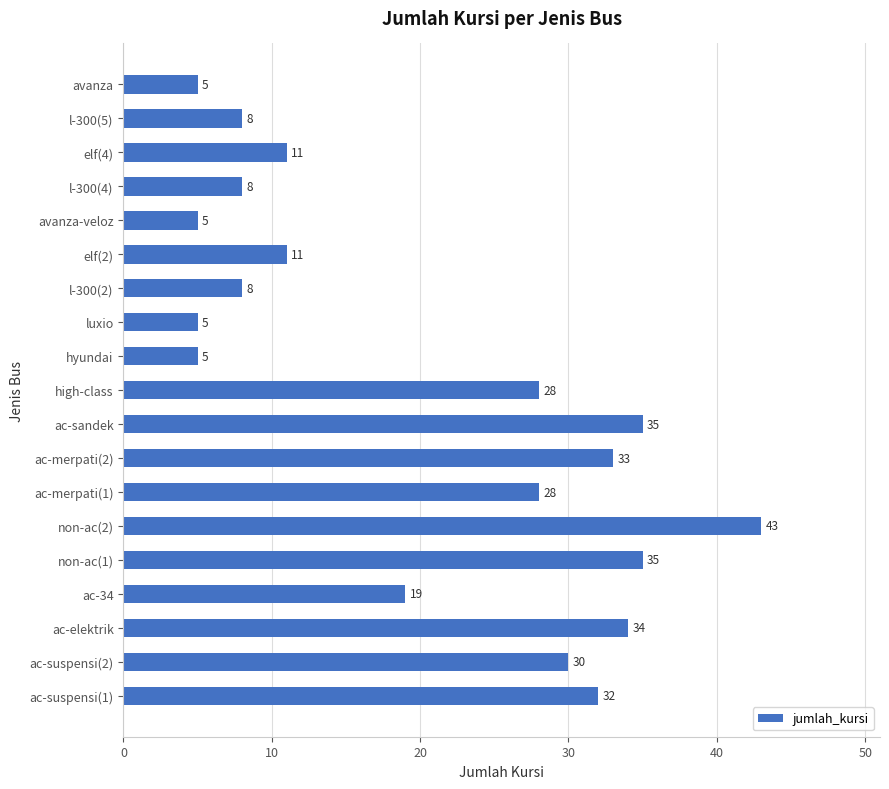

Reading bottom to top, what are all the values shown in this chart?

ac-suspensi(1)=32	ac-suspensi(2)=30	ac-elektrik=34	ac-34=19	non-ac(1)=35	non-ac(2)=43	ac-merpati(1)=28	ac-merpati(2)=33	ac-sandek=35	high-class=28	hyundai=5	luxio=5	l-300(2)=8	elf(2)=11	avanza-veloz=5	l-300(4)=8	elf(4)=11	l-300(5)=8	avanza=5